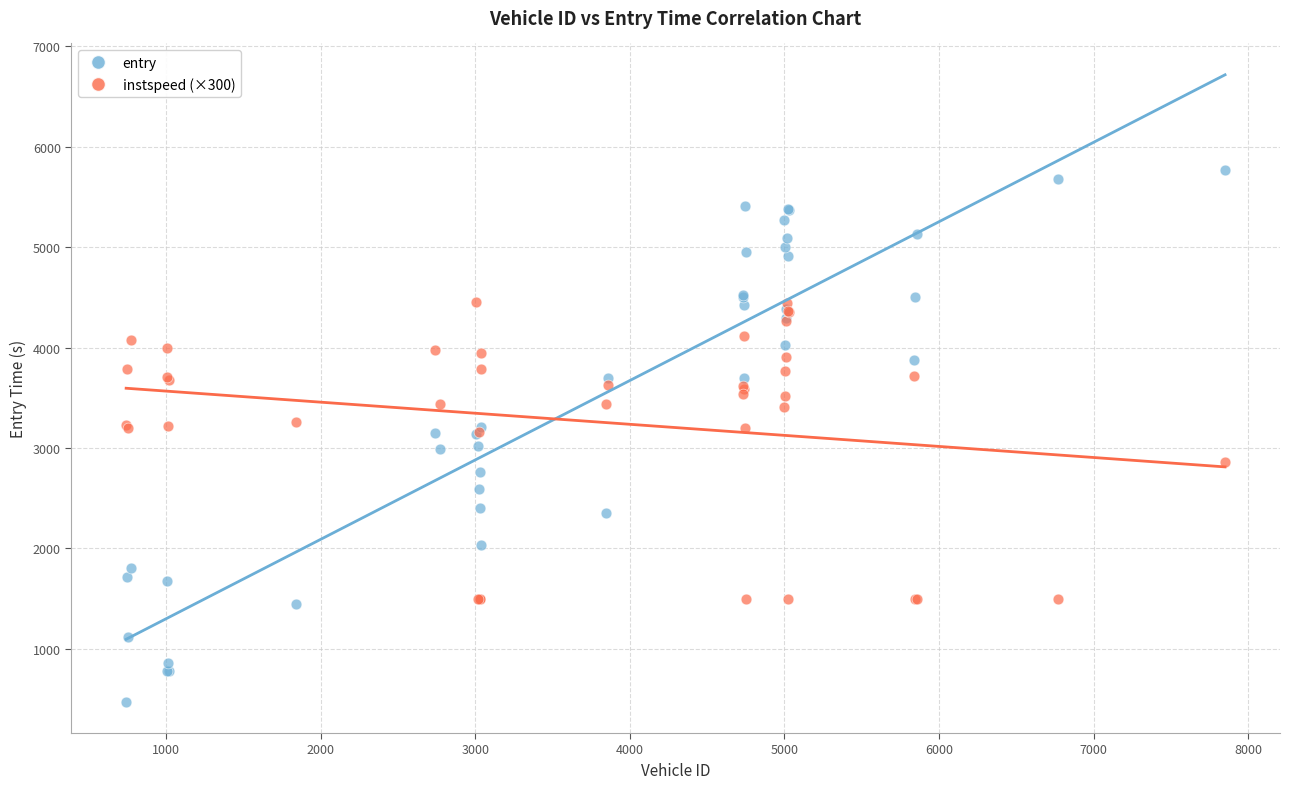

What is the X range (max minus min) for the scatter plot?

7111.0